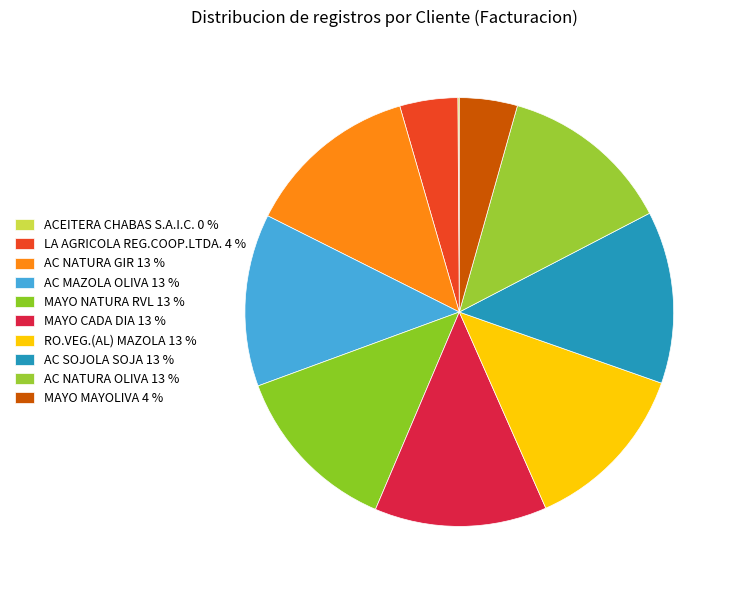

True or false: AC MAZOLA OLIVA accounts for 13% of the total.

True